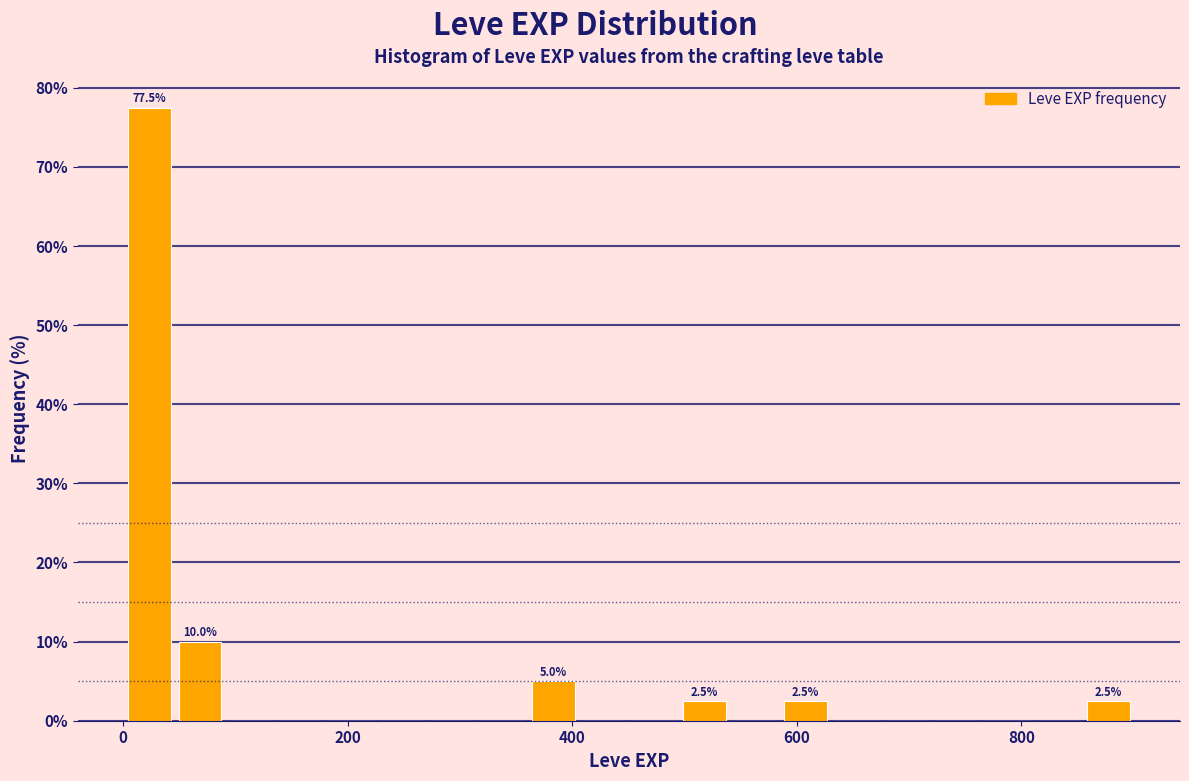

Around what value on the x-axis is the tallest bar? Give the approximate position of its centre, as read against the axis.

20